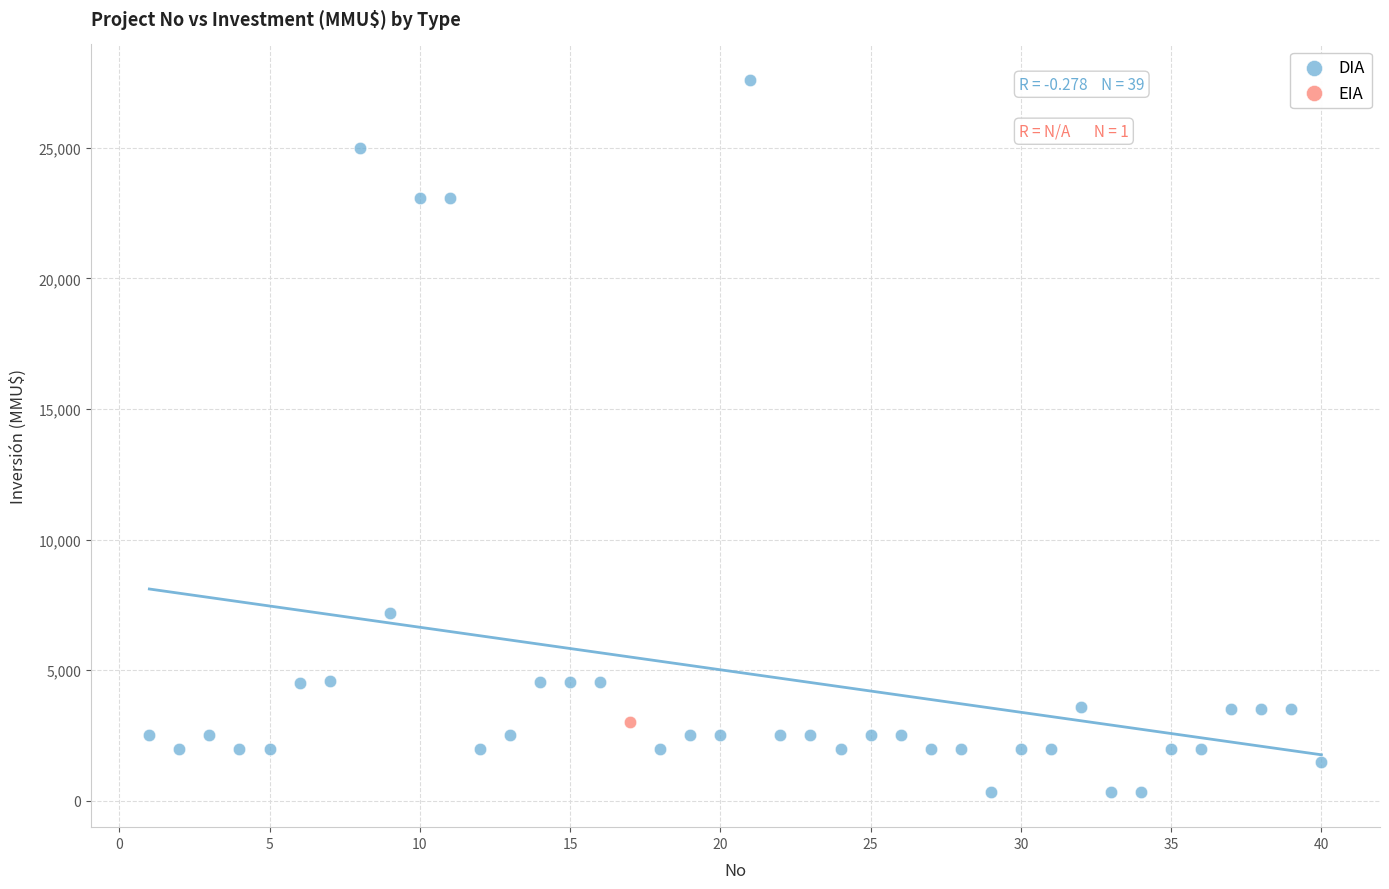

What are all the series names shown in the legend?

DIA, EIA